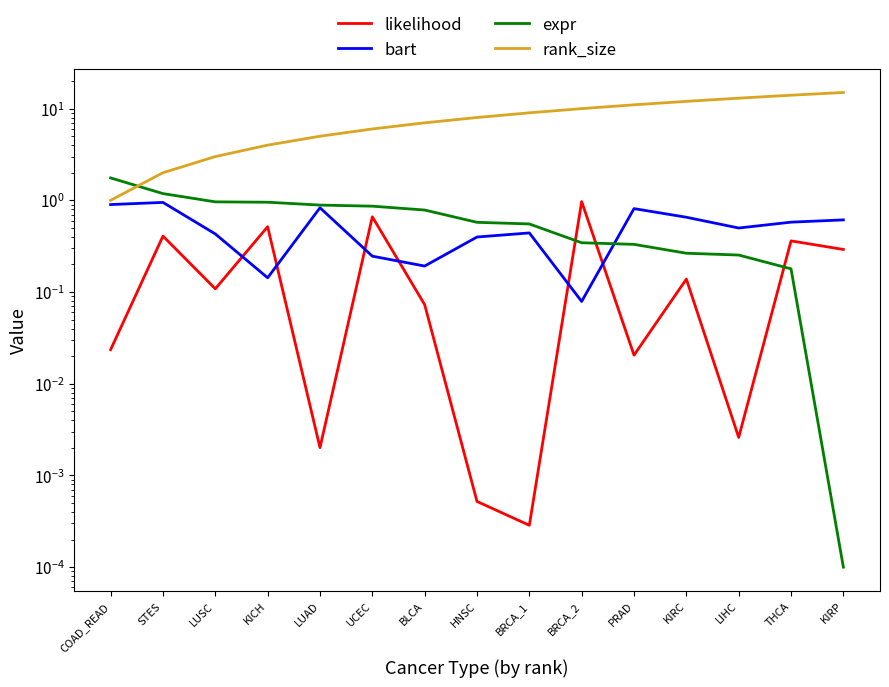

Which series has the largest total across all categories?

rank_size